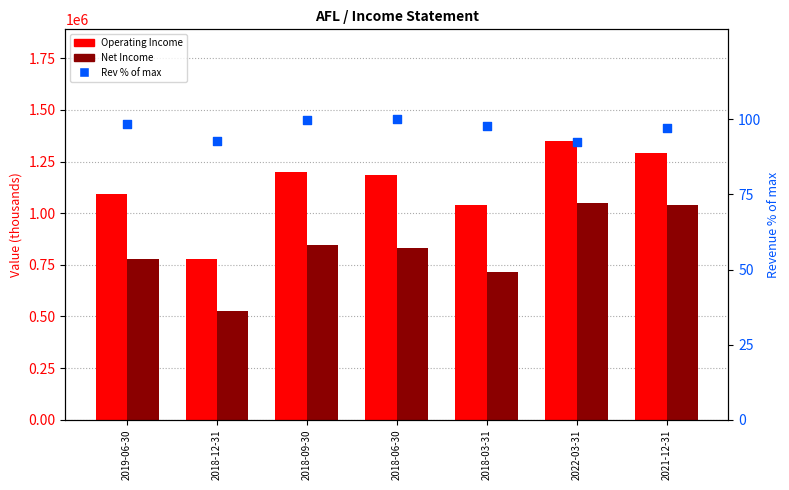

Which series reaches the minimum Y coordinate?

Rev % of max